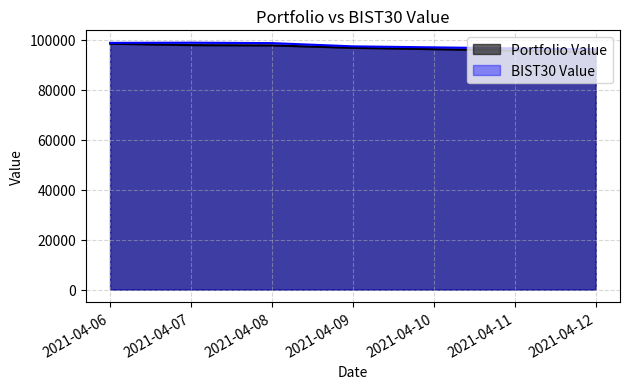

What is the minimum value for Portfolio Value?

95071.0